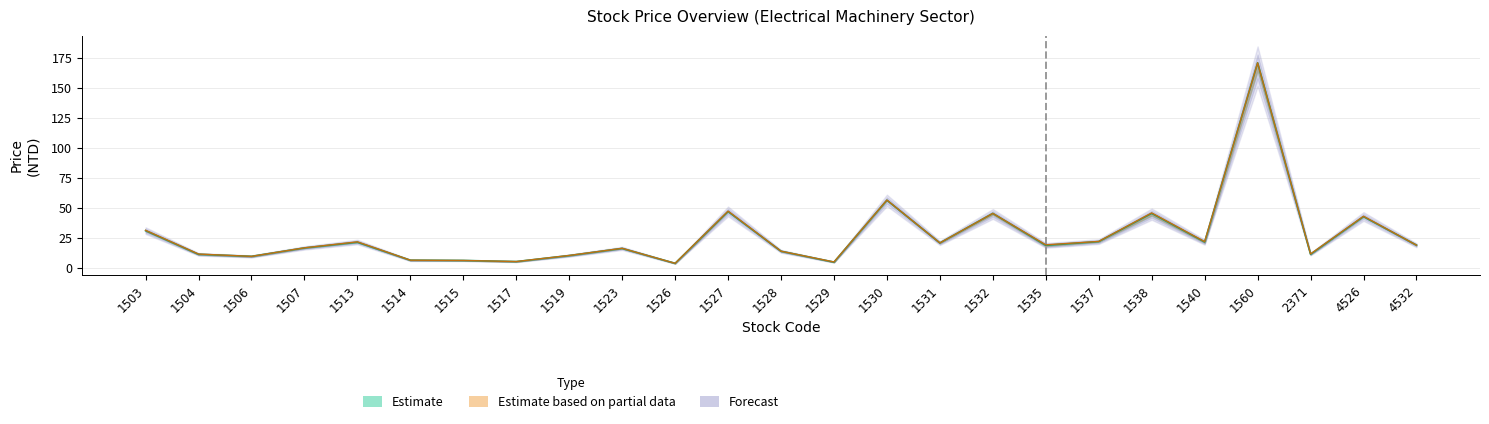

The value of Highest Price at 1513 is 21.4. True or false?

True